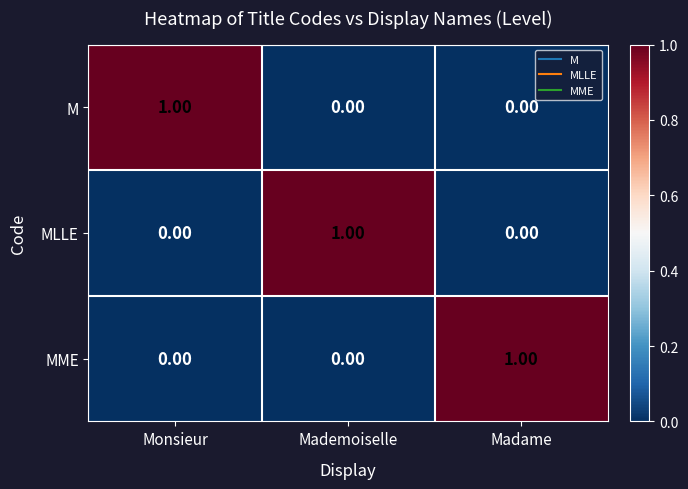

At which label does M reach its peak?

Monsieur